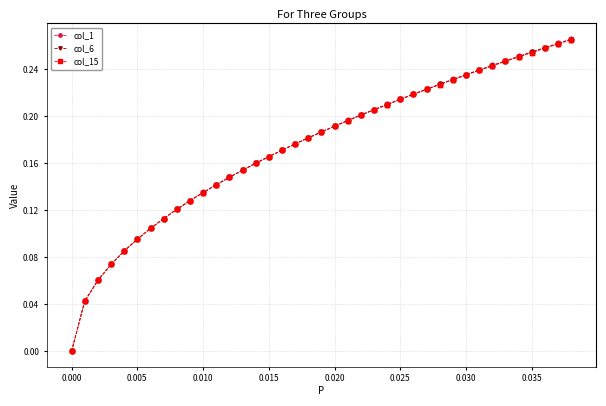

Which series has the largest range (max minus min)?

col_1